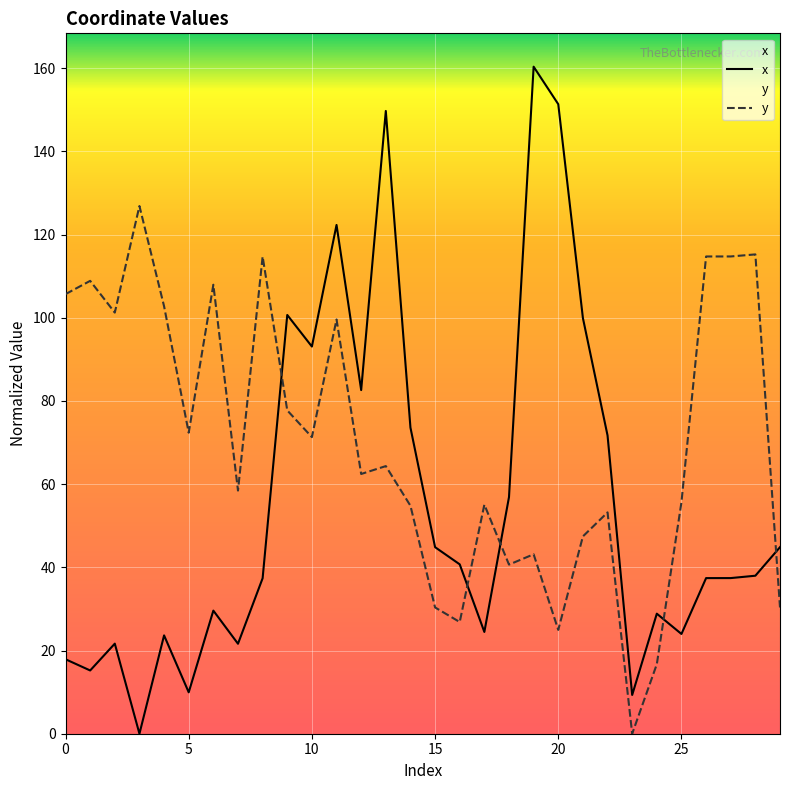

What is the spread (max minus min) of values at 25?

31.7